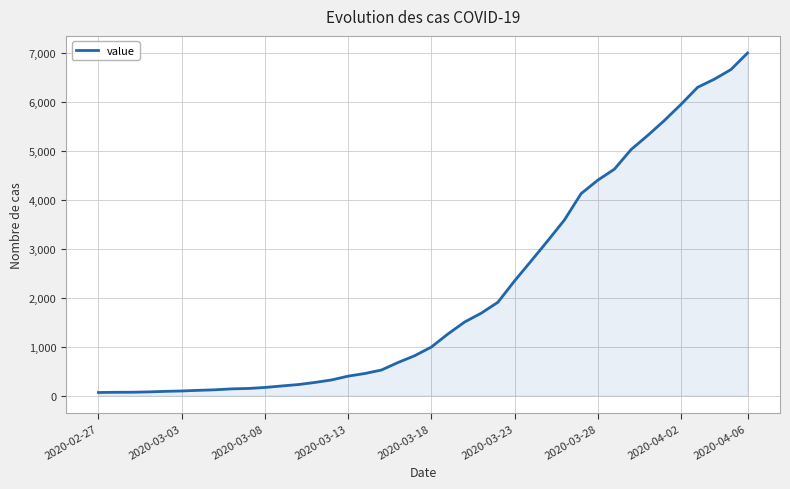

What is the greatest value displayed?

7004